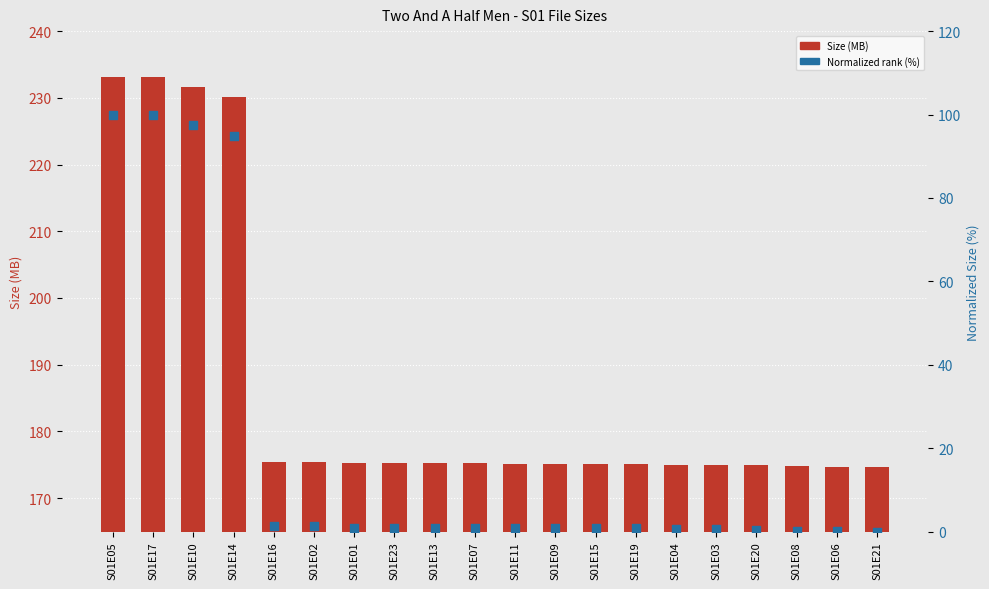

At which category is the sum across all series the highest?

S01E05